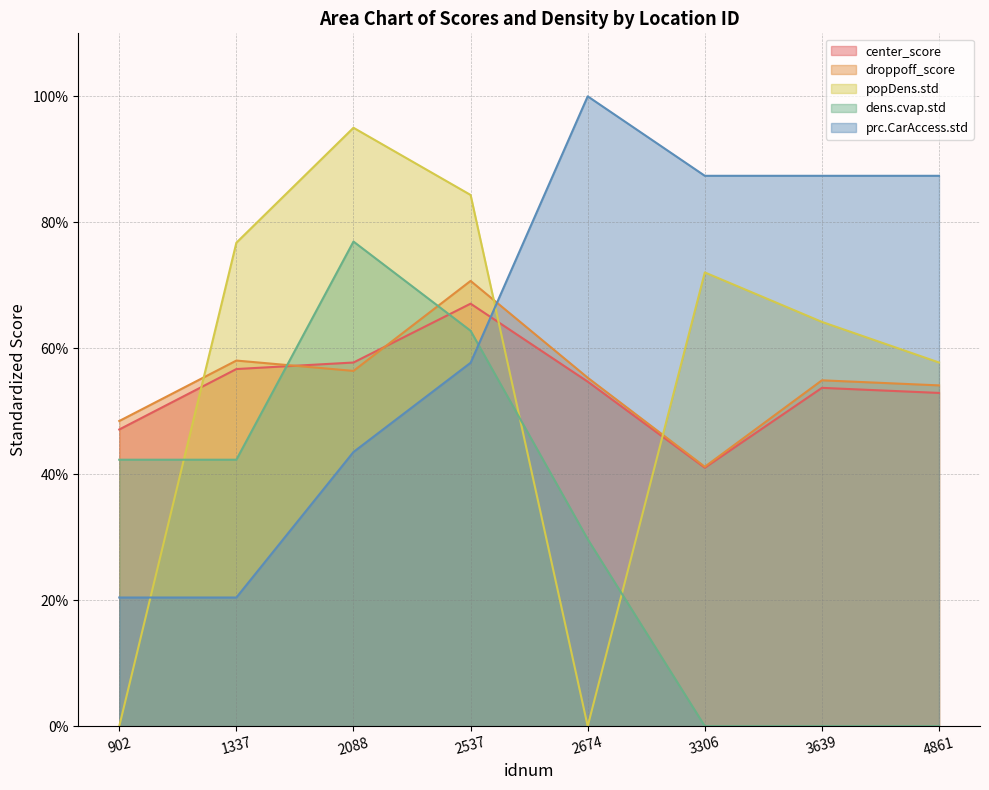

Rank the categories by popDens.std value from lowest to highest.

902, 2674, 4861, 3639, 3306, 1337, 2537, 2088